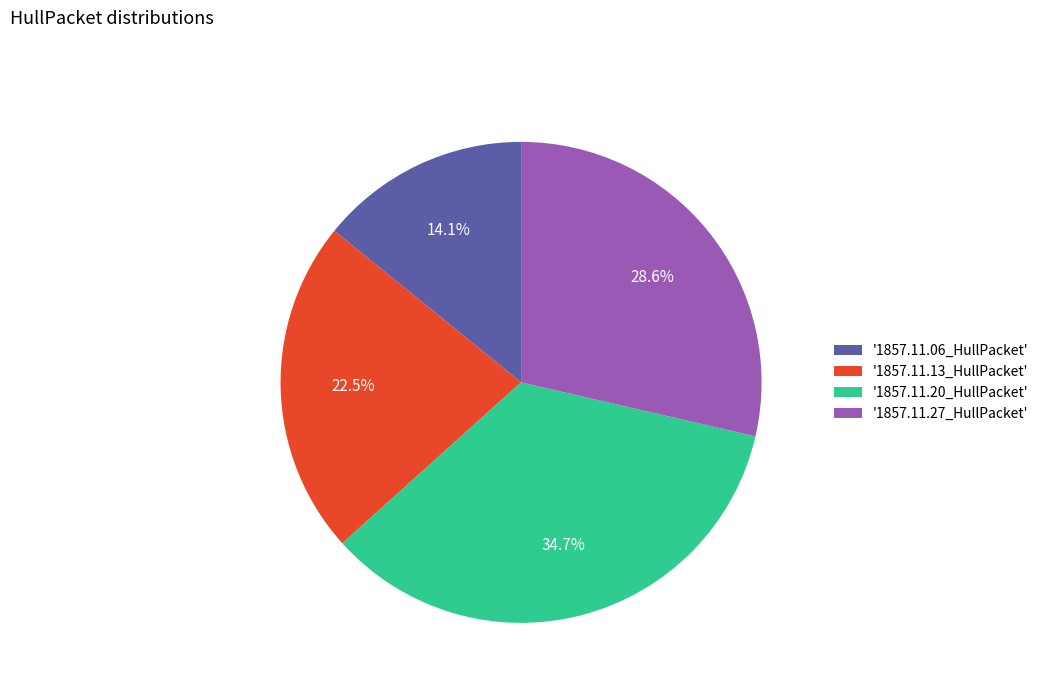

How many slices are in this pie chart?

4